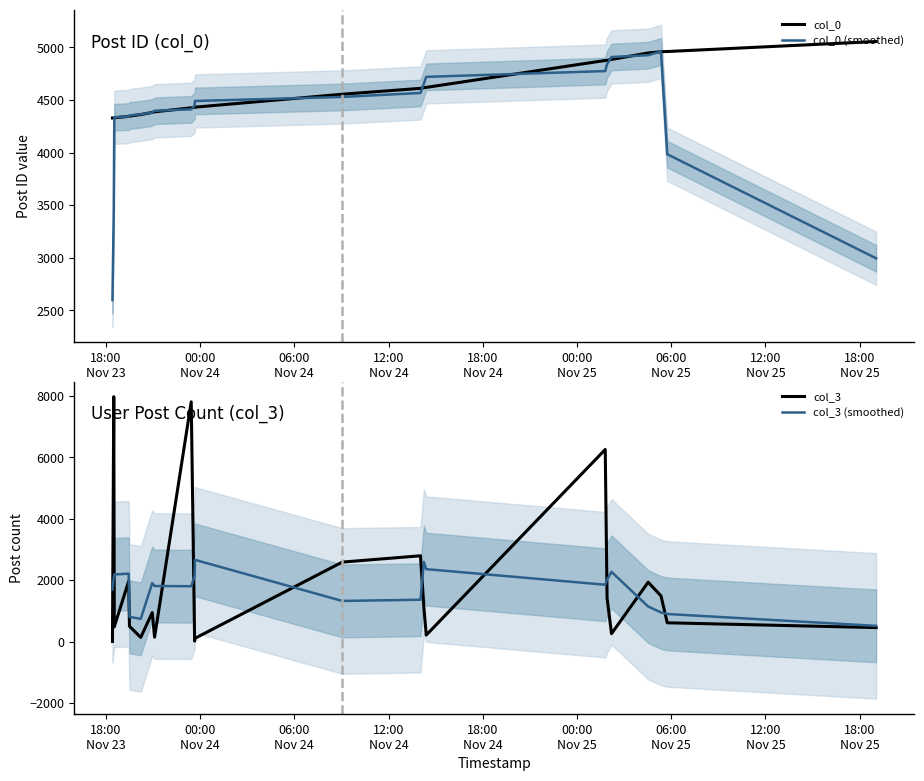

What is the maximum value for col_0?

5055.0